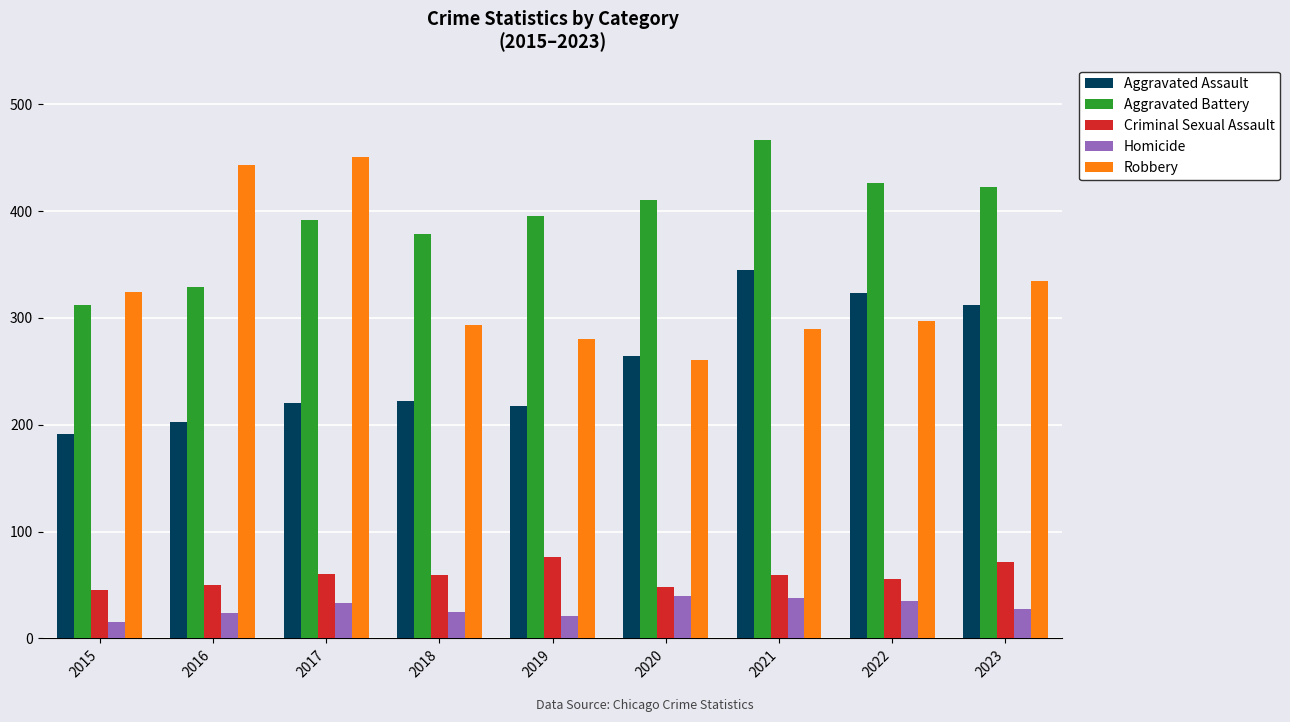

True or false: Aggravated Battery has a value of 312 at 2015.

True